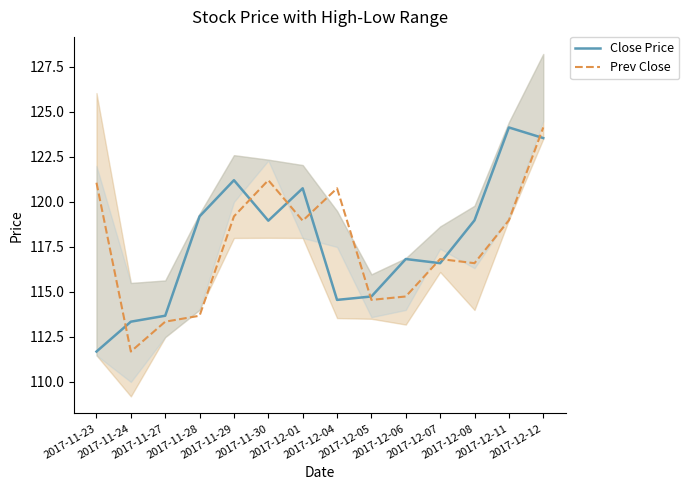

What is the minimum value shown in the chart?

111.7